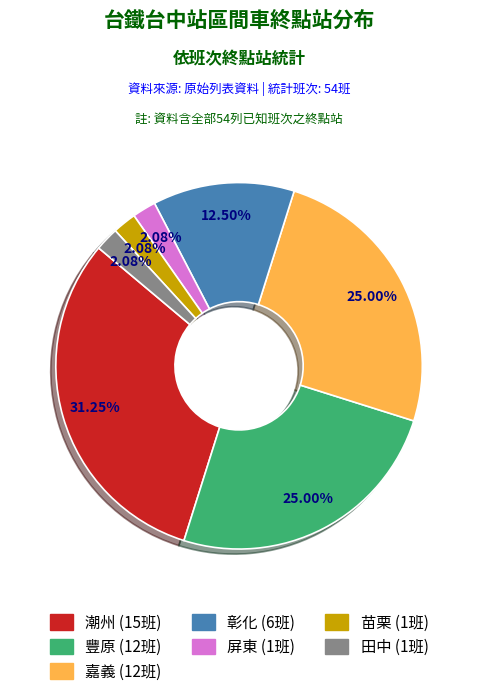

Which slice is the largest?

潮州